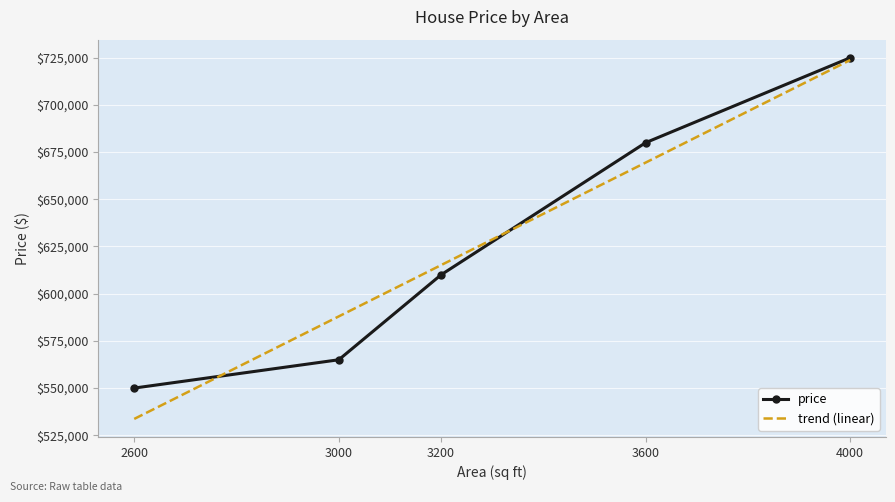

What is the sum of the values at 4000 and 3600?

1405000